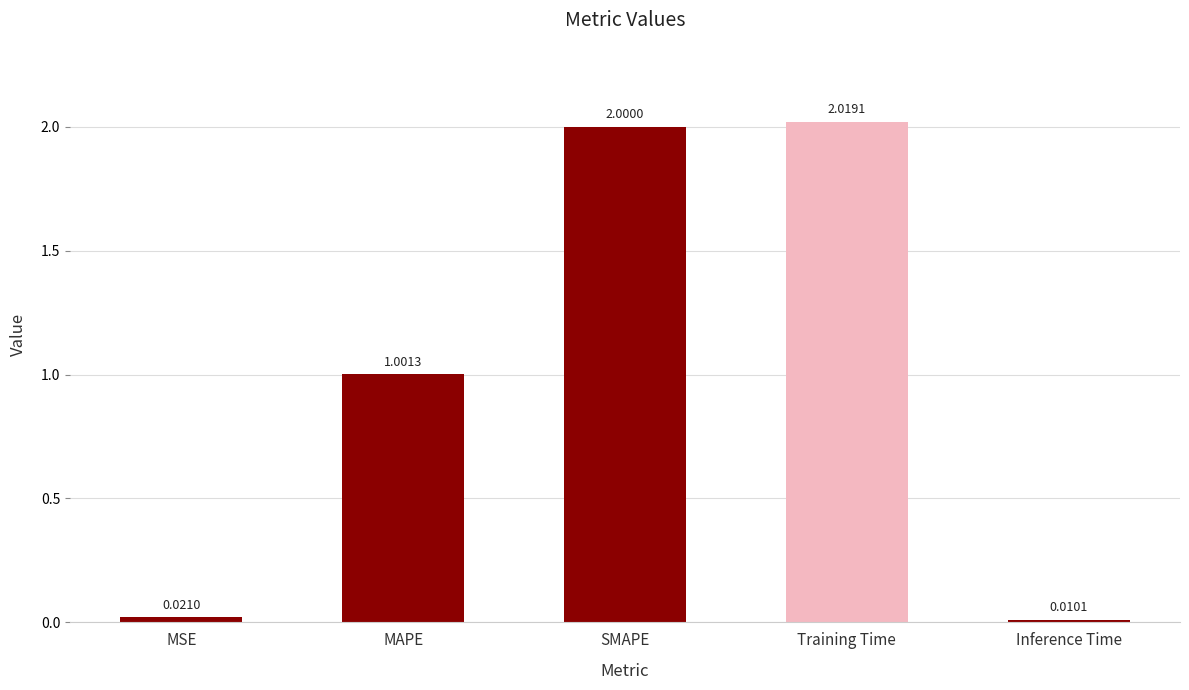

Which label corresponds to the smallest value in the chart?

Inference Time